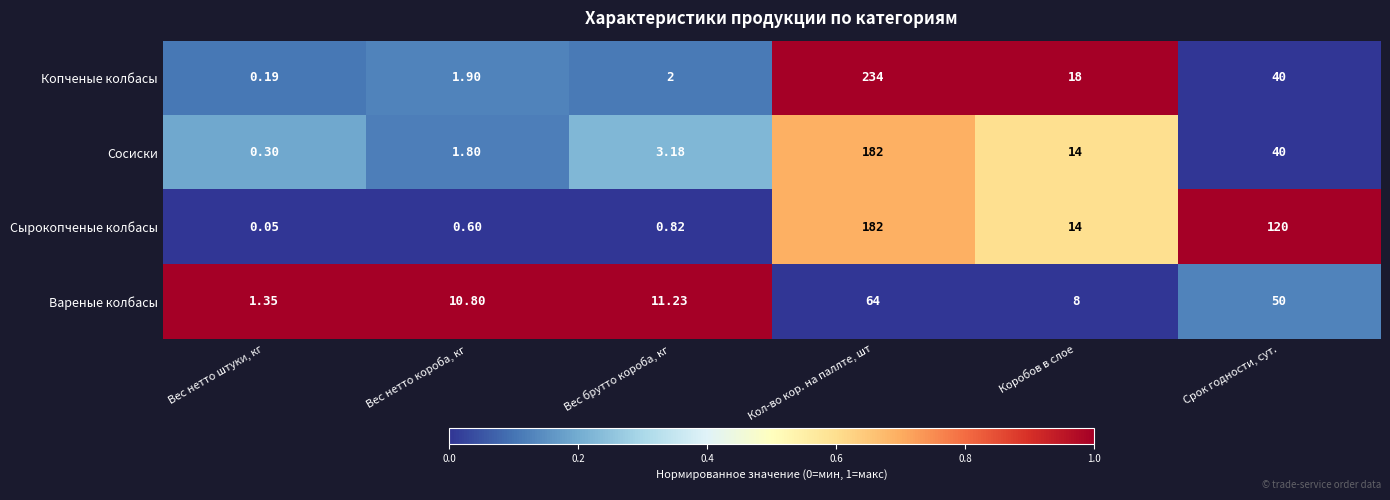

At which label does Копченые колбасы first exceed 18?

Кол-во кор. на паллте, шт